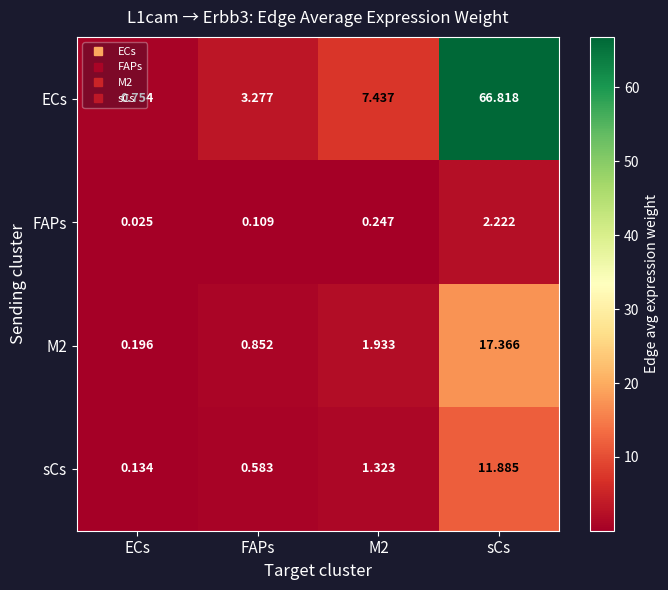

Which series has the largest range (max minus min)?

ECs